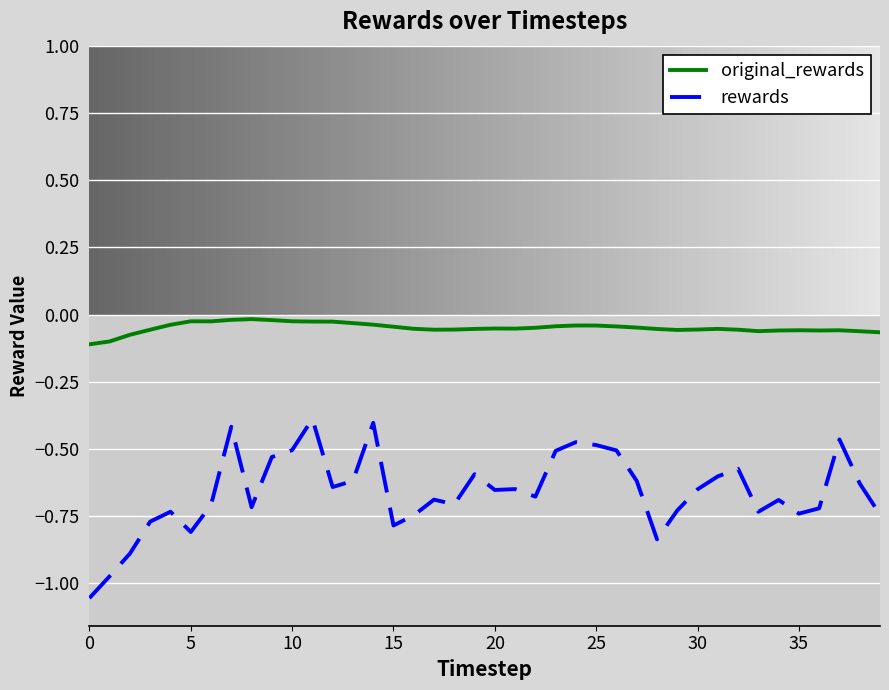

What is the difference between the maximum and minimum values in the rewards series?

0.7